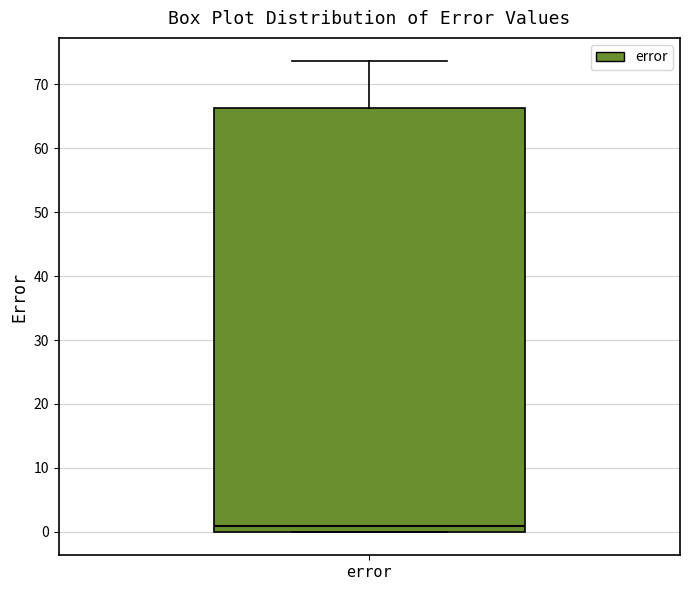

Transcribe this box plot: give where the median line is, the range the box spans, and where the two whiskers end, as read against the y-axis. The values are not printed on the chart, so give them approximately, as read against the axis.

median 1, box 0 to 66, whiskers 0 to 74